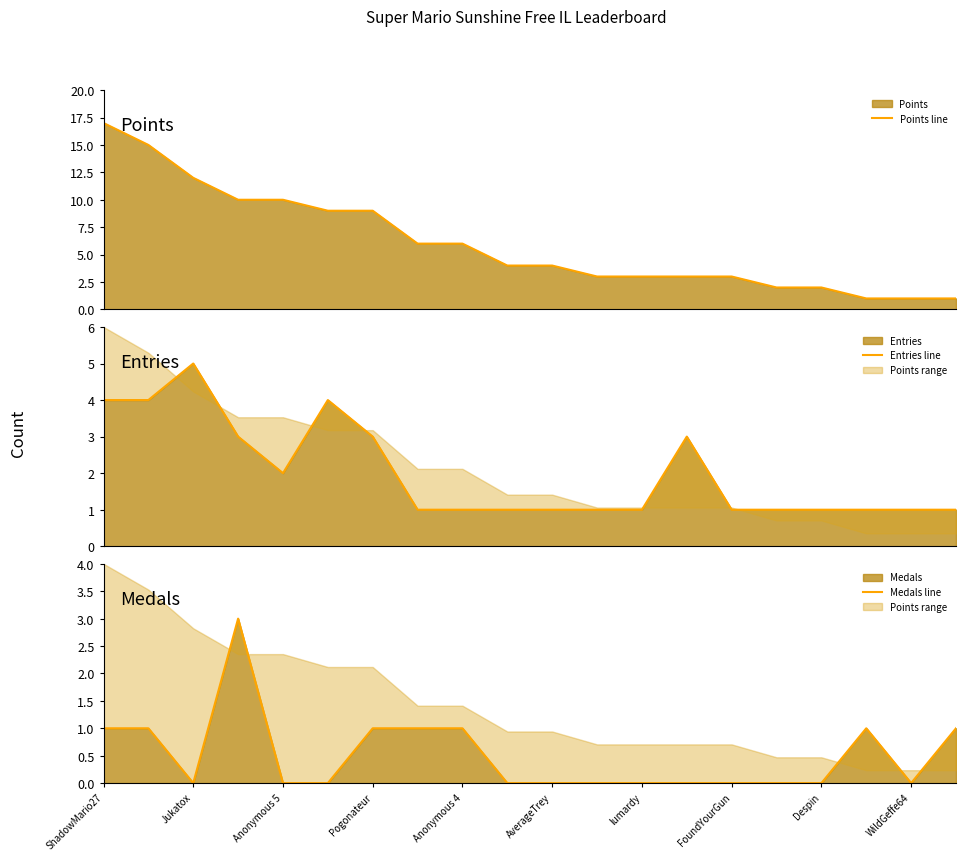

Rank the series at 15 from lowest to highest value.

Medals line, Entries line, Points line